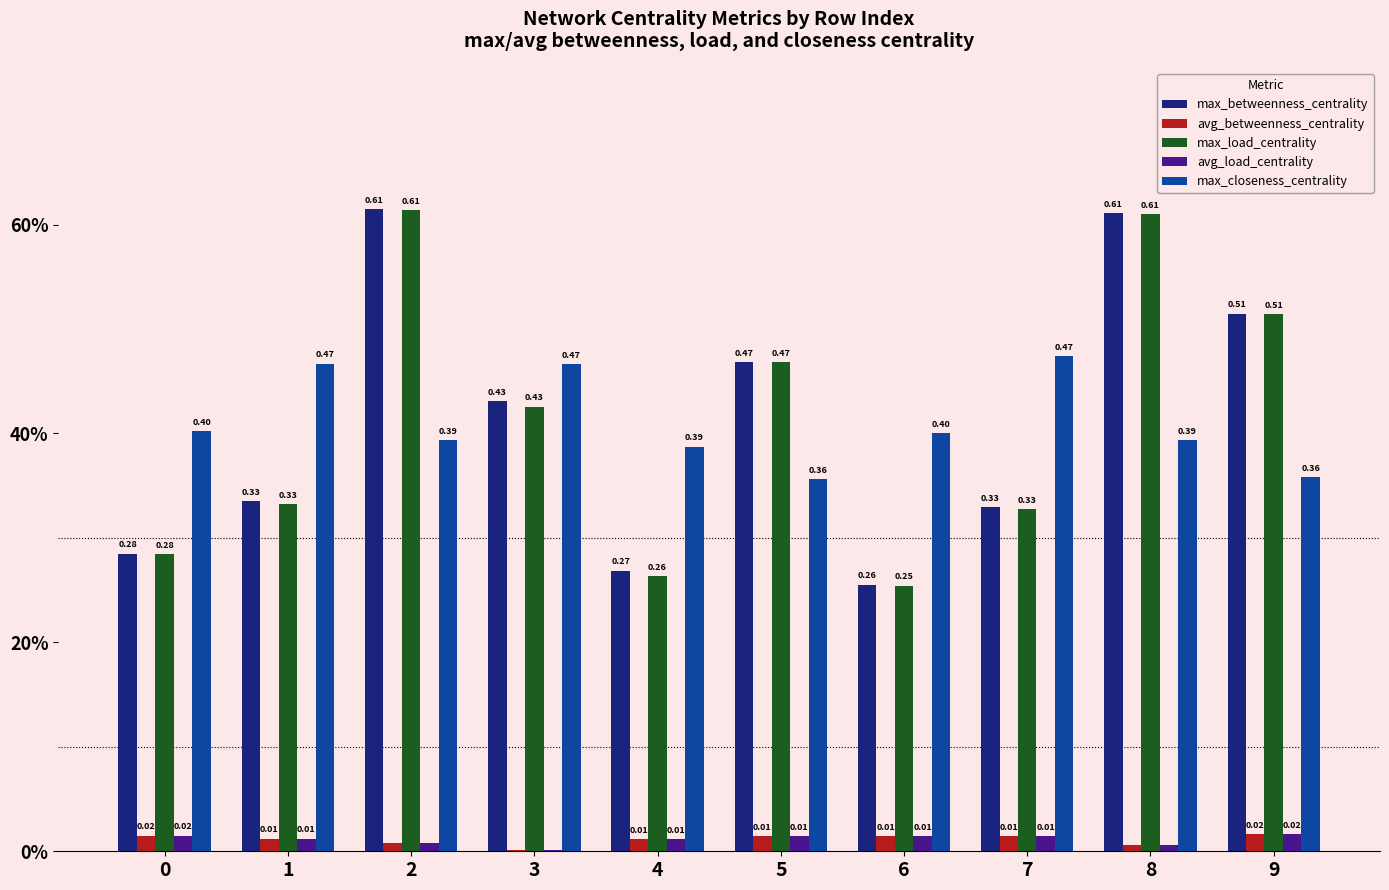

Which has a higher value, 2 or 6?

2